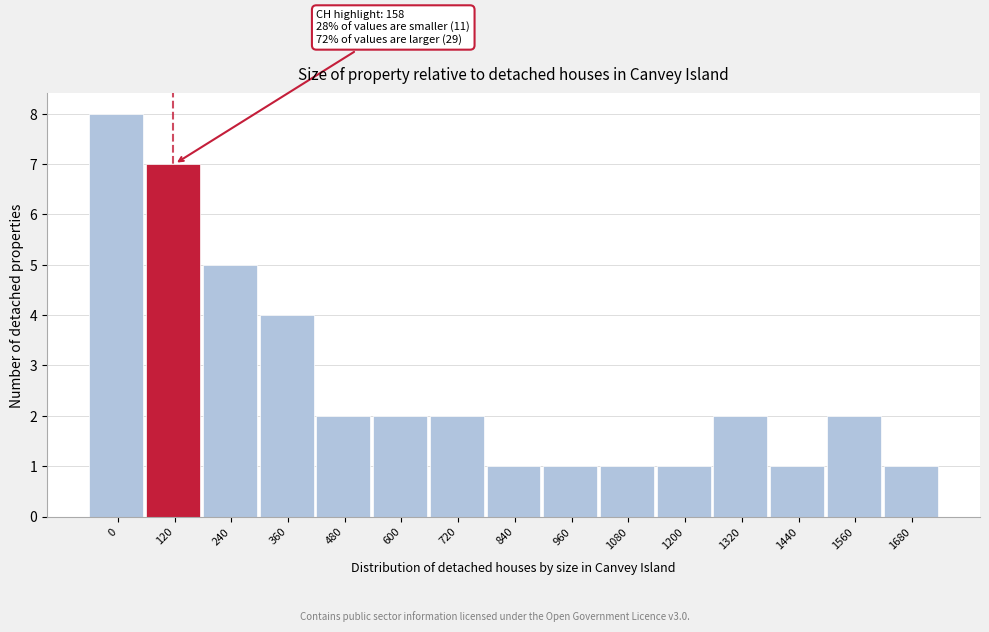

Reading left to right, extract all data points from this chart.

8	7	5	4	2	2	2	1	1	1	1	2	1	2	1